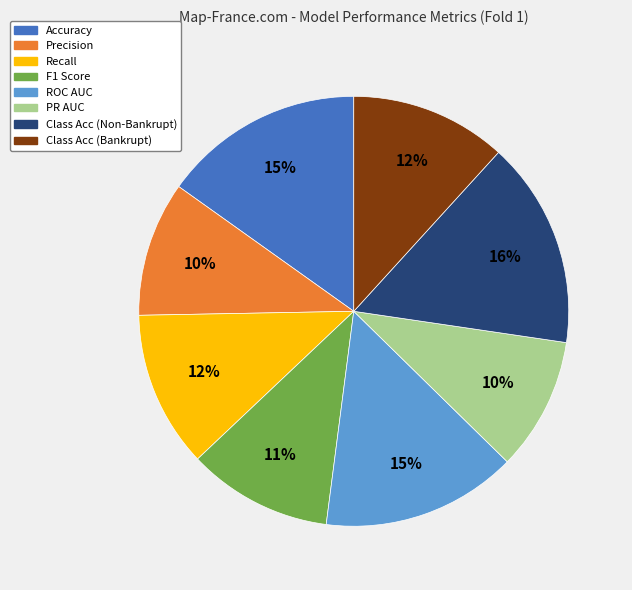

Is the sum of Class Acc (Non-Bankrupt) and Precision greater than half?

No